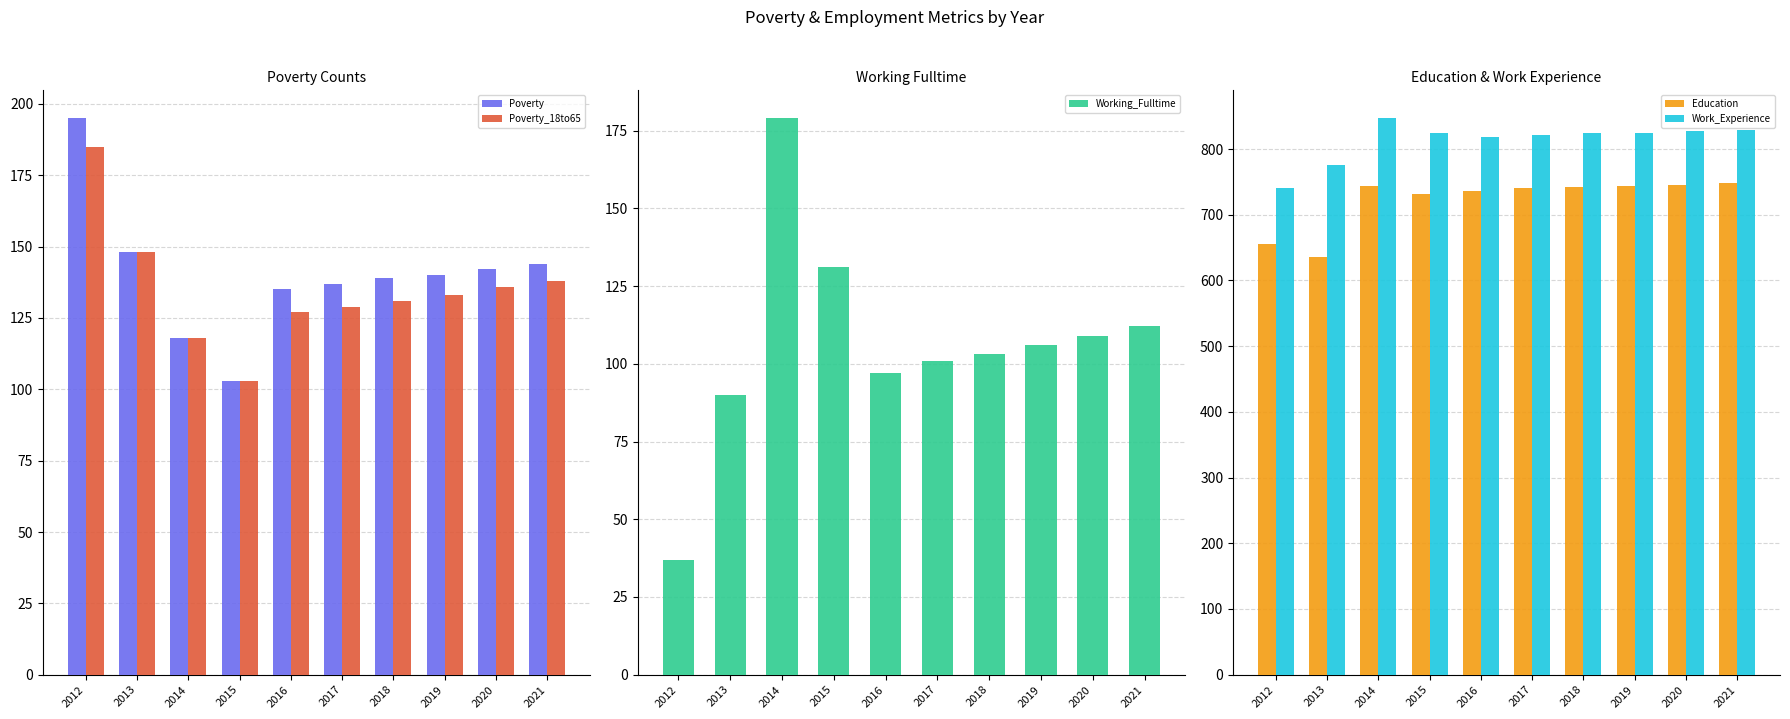

What is the lowest value of the Working_Fulltime series?

37